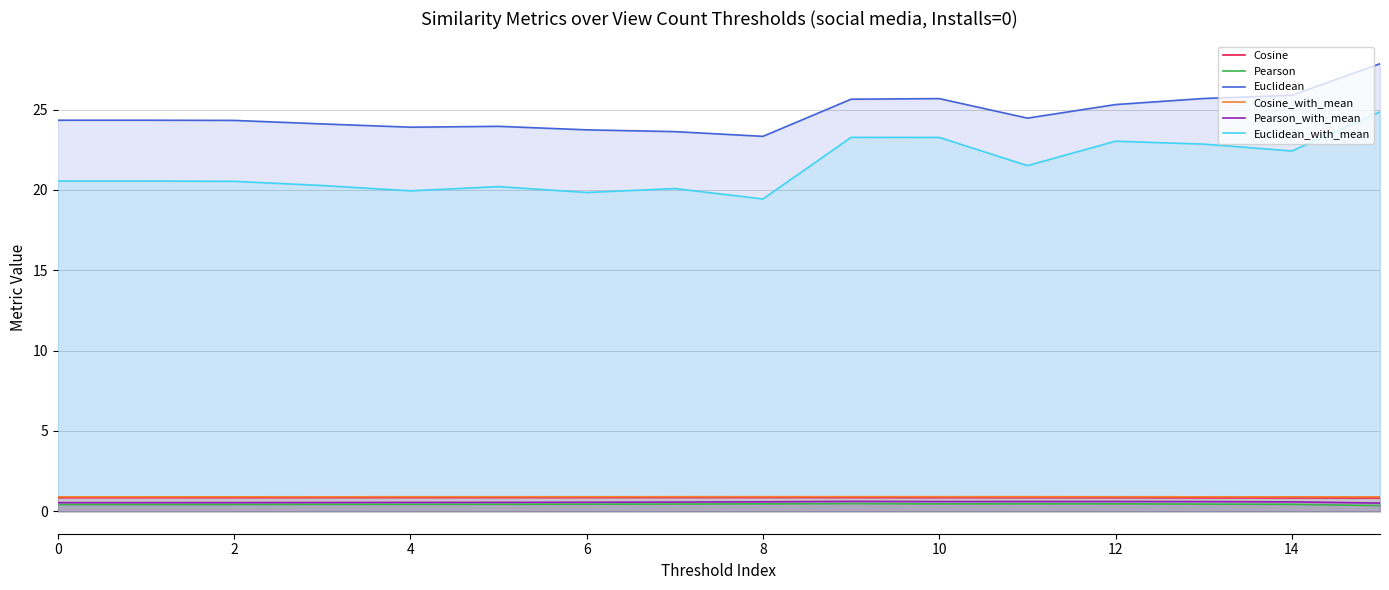

True or false: Cosine_with_mean has a value of 0.9 at 10.

True